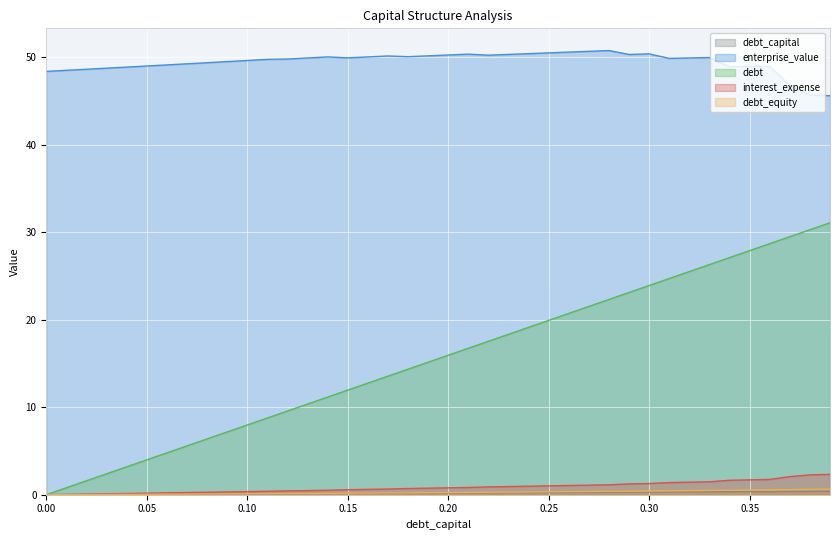

Is it true that enterprise_value equals 70.2 at 0.13?

False